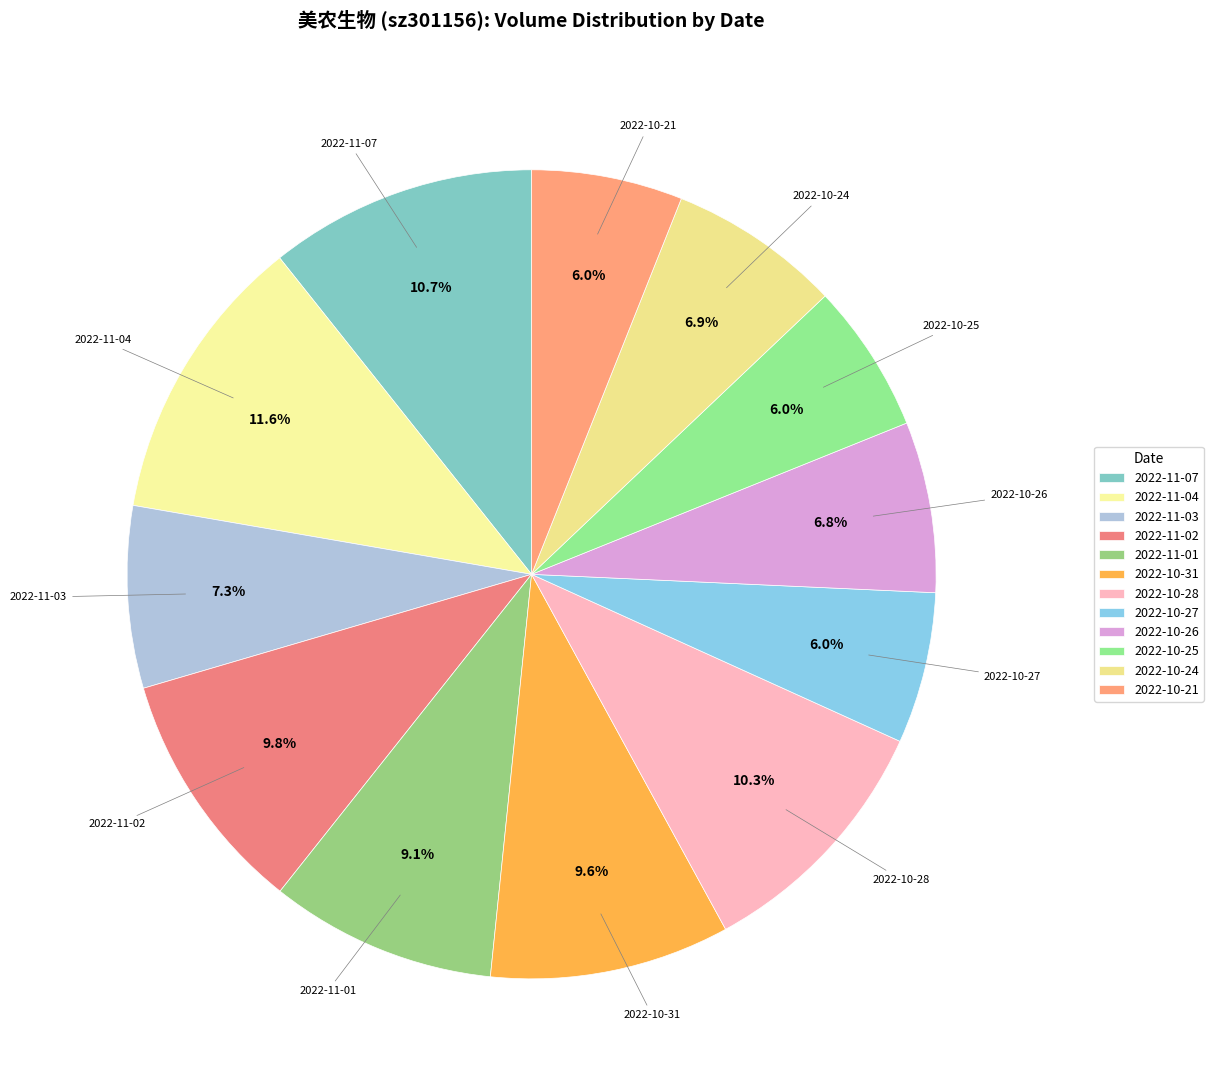

What is the largest slice in the pie chart?

2022-11-04